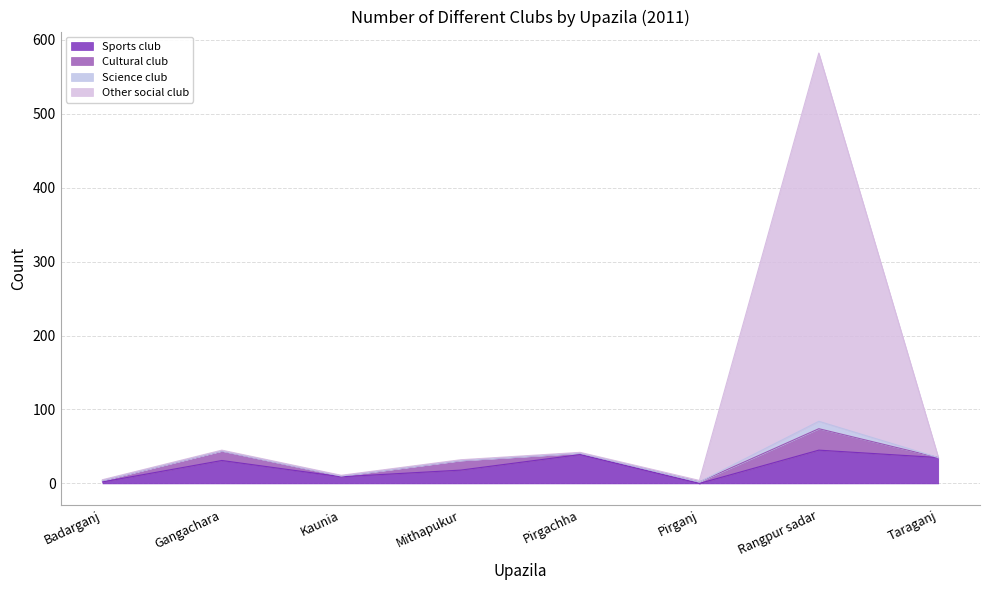

What is the sum of the Sports club values at Pirgachha and Pirganj?

39